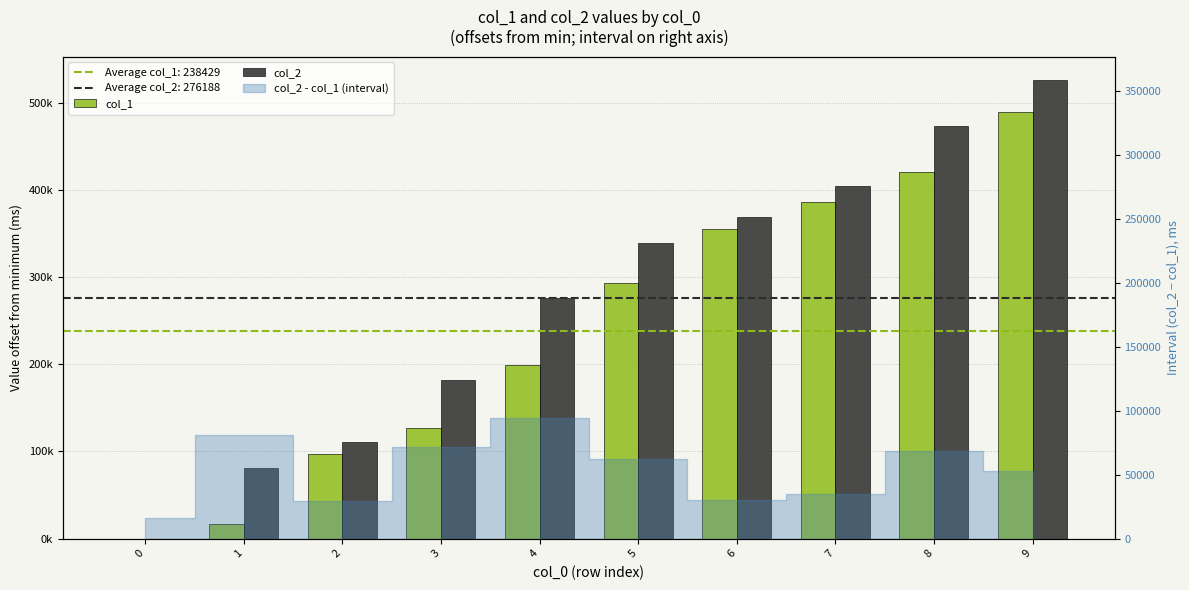

Reading right to left, list all the values displayed in this chart.

col_1: 489517	420726	385814	355426	292896	198723	127068	97609	16508	0
col_2: 526168	473009	404218	369305	338918	276388	182214	110560	81101	0